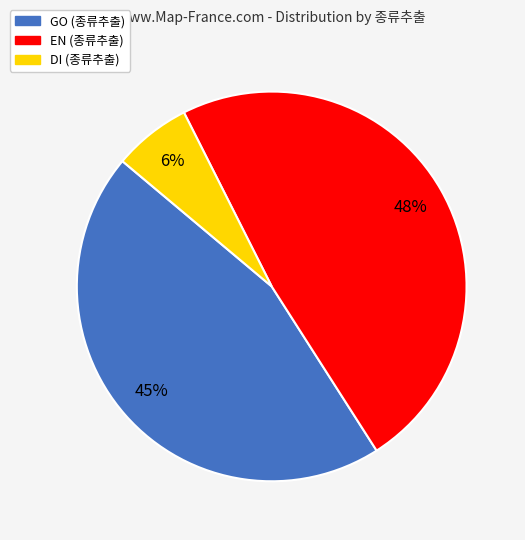

What is the largest slice in the pie chart?

EN